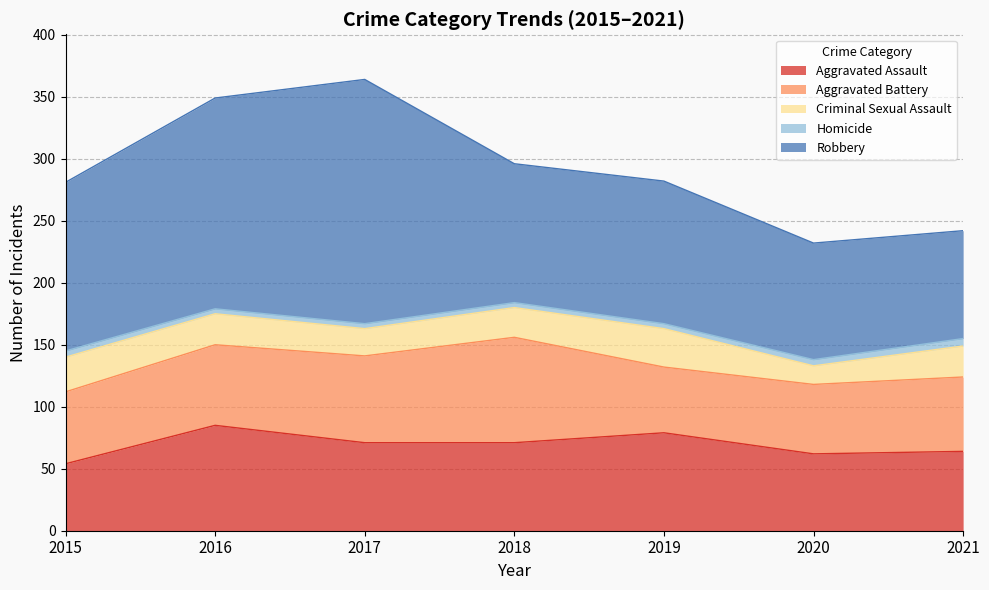

Reading left to right, list all the values displayed in this chart.

Aggravated Assault: 54	85	71	71	79	62	64
Aggravated Battery: 58	65	70	85	53	56	60
Criminal Sexual Assault: 28	25	22	24	31	15	25
Homicide: 5	4	4	4	4	5	6
Robbery: 136	170	197	112	115	94	87